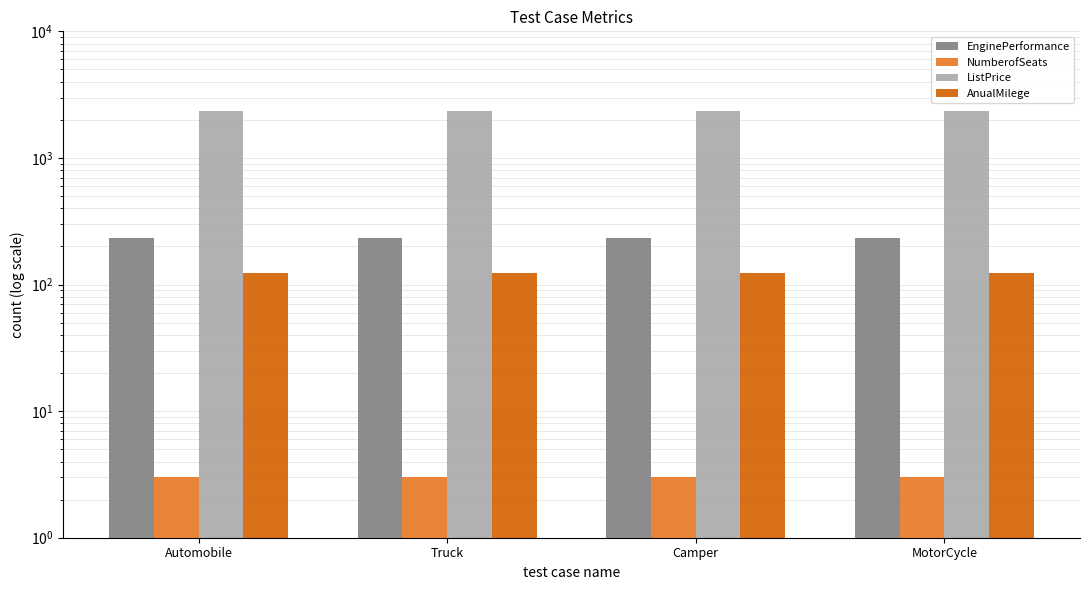

Rank the categories by NumberofSeats value from highest to lowest.

Automobile, Truck, Camper, MotorCycle